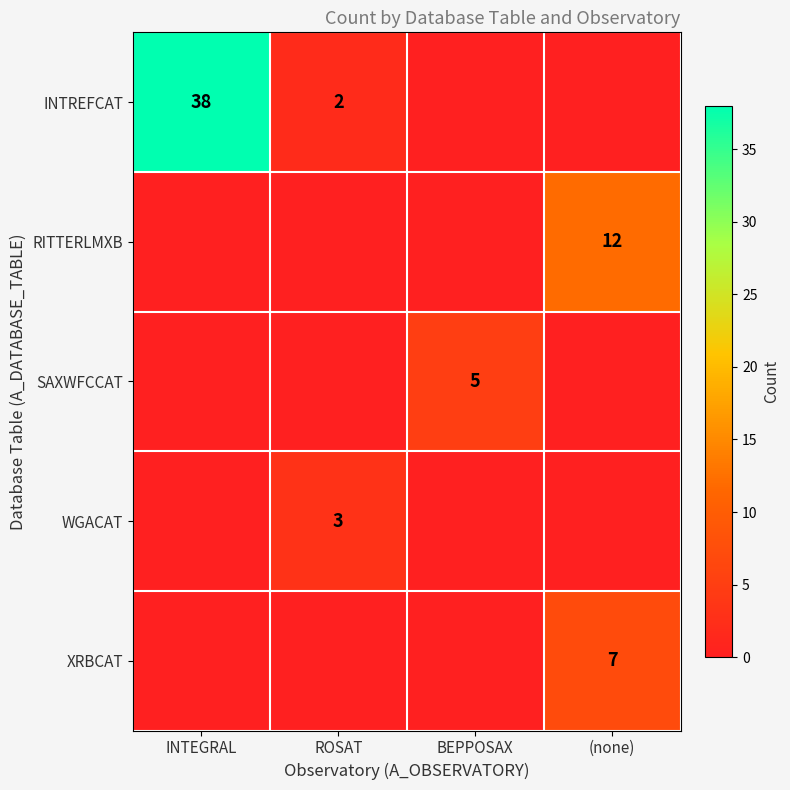

Is it true that SAXWFCCAT equals 5 at BEPPOSAX?

True